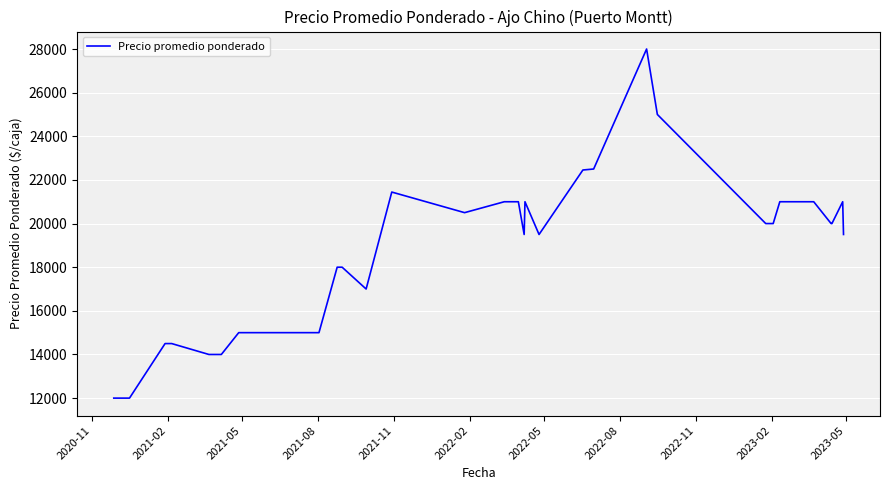

What is the difference between the maximum and minimum values?

16000